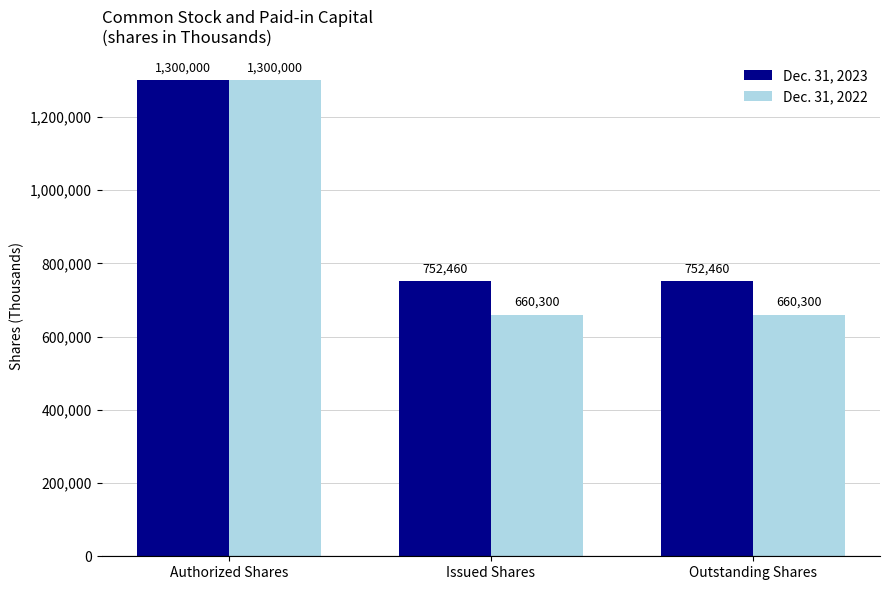

What is the greatest value displayed?

1300000